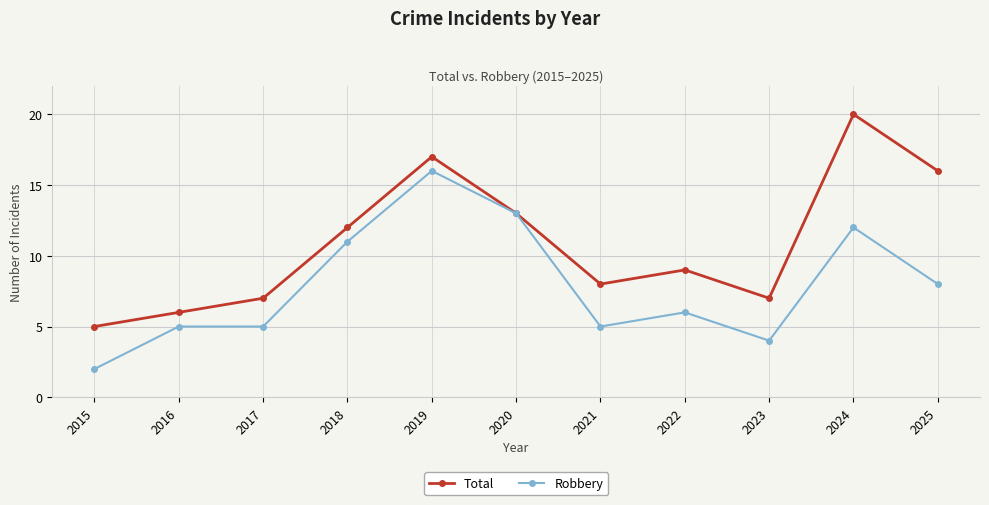

Rank the series at 2015 from lowest to highest value.

Robbery, Total